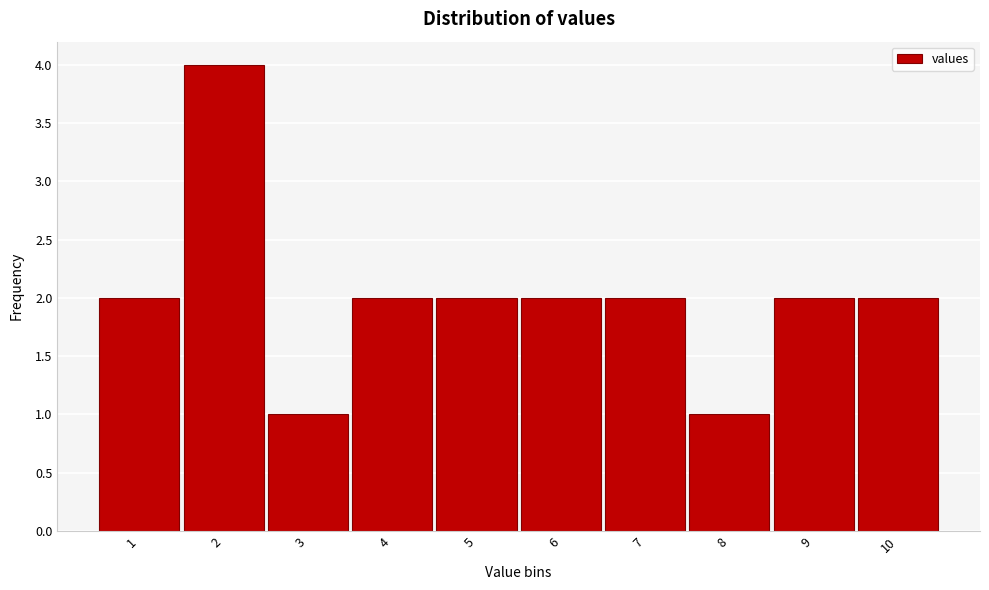

Reading left to right, list all the values displayed in this chart.

2	4	1	2	2	2	2	1	2	2